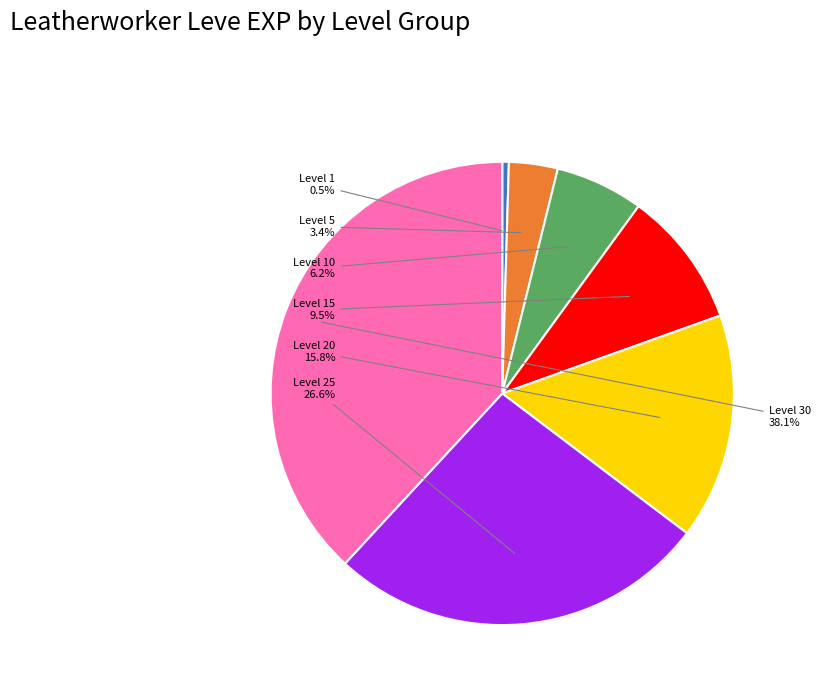

Is there any slice that represents more than half of the pie?

No